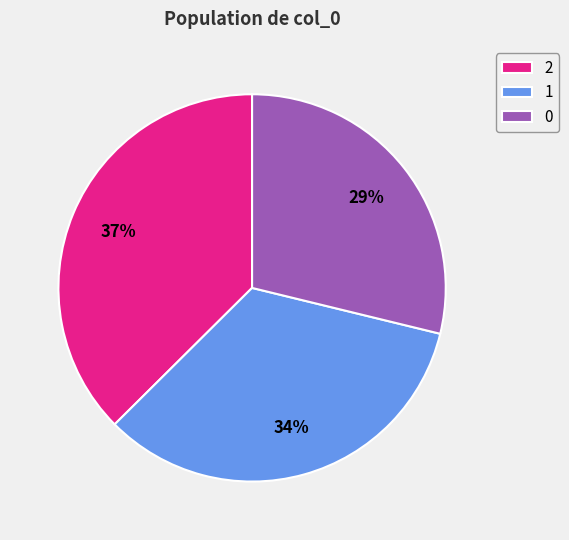

Rank the categories by value from highest to lowest.

2, 1, 0